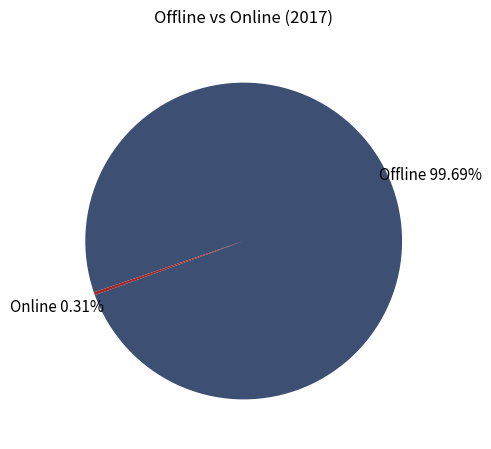

Is there a majority slice in this chart?

Yes